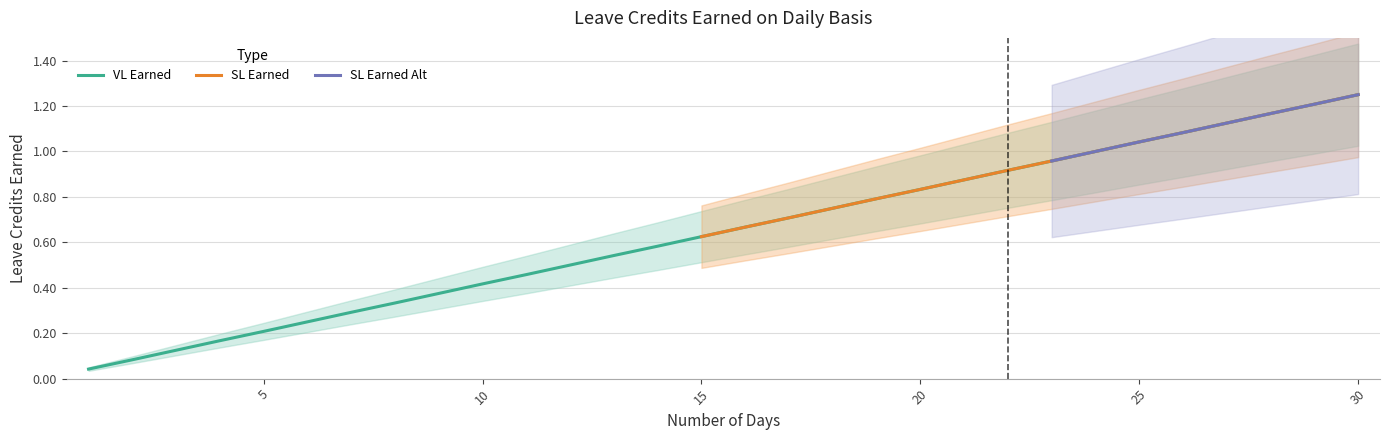

What is the value of the SL Earned point at the 21st from the left?

0.9